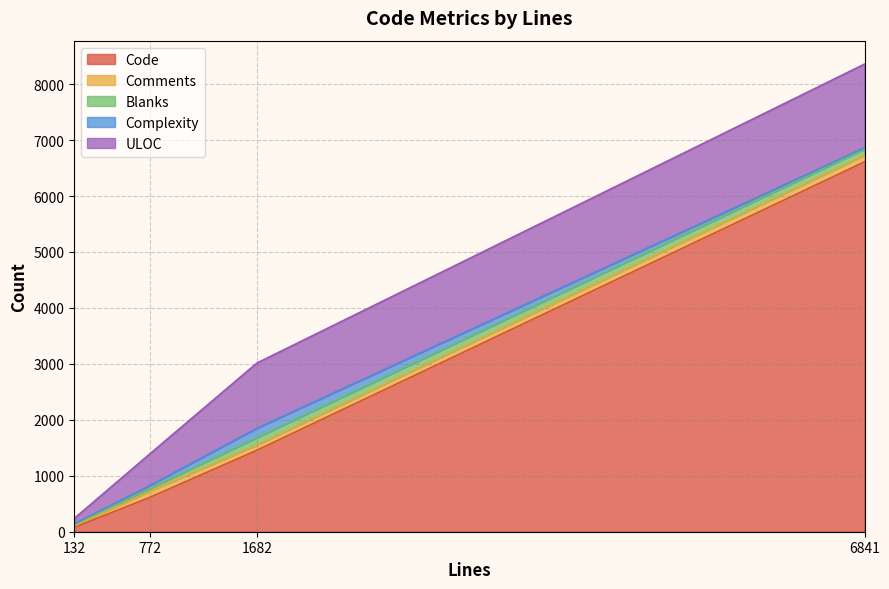

The value of Code at 132 is 117. True or false?

False